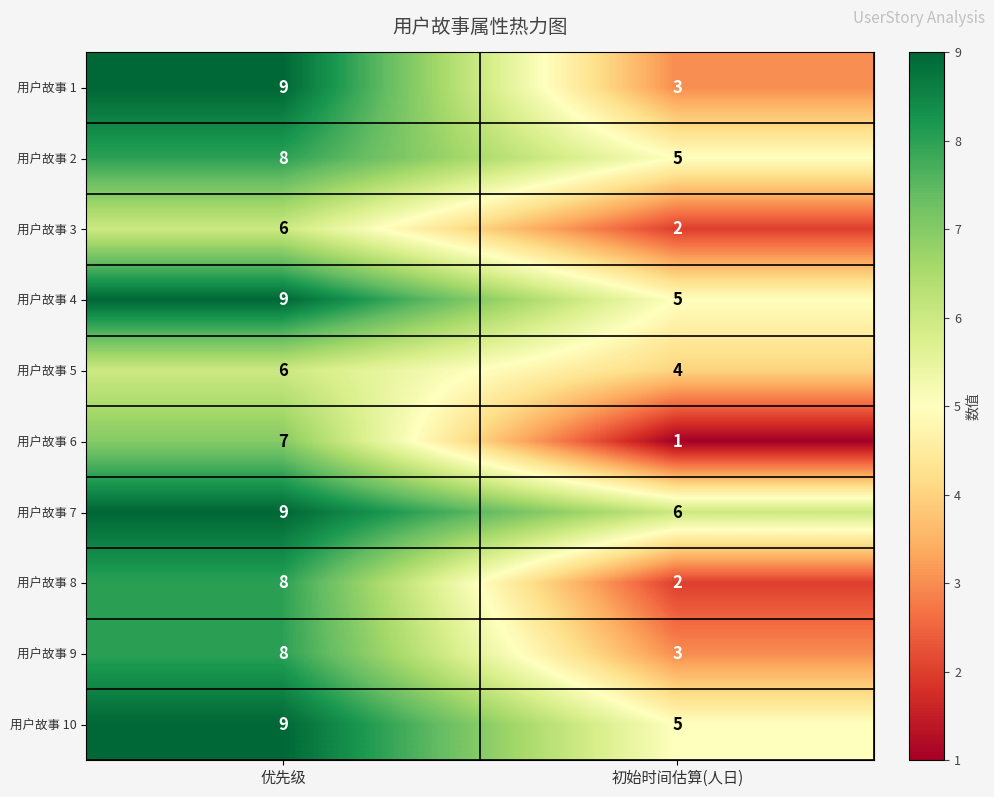

What is the difference between the highest and lowest values at 初始时间估算(人日)?

5